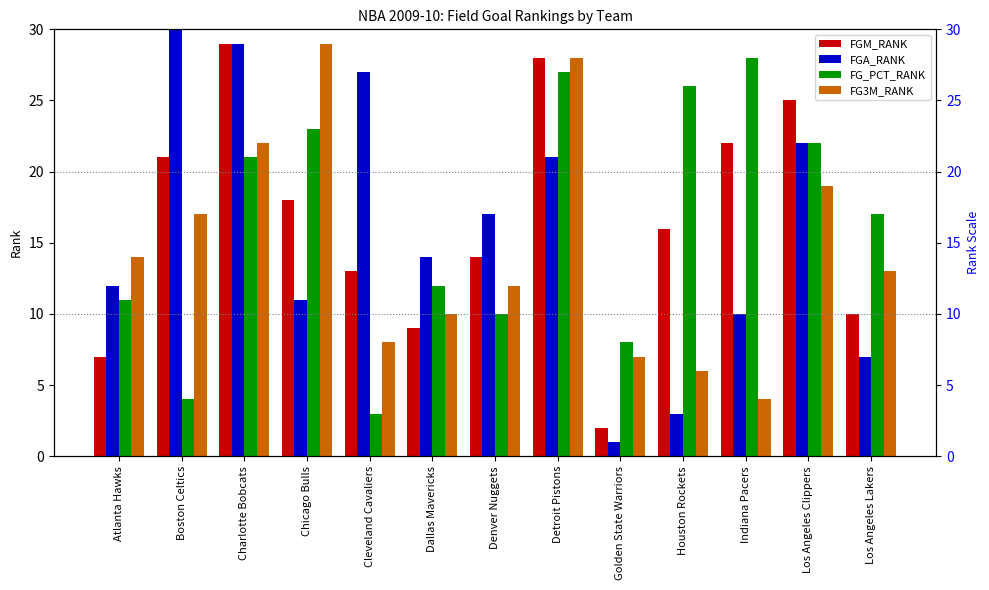

What is the difference between the highest and lowest values at Dallas Mavericks?

5